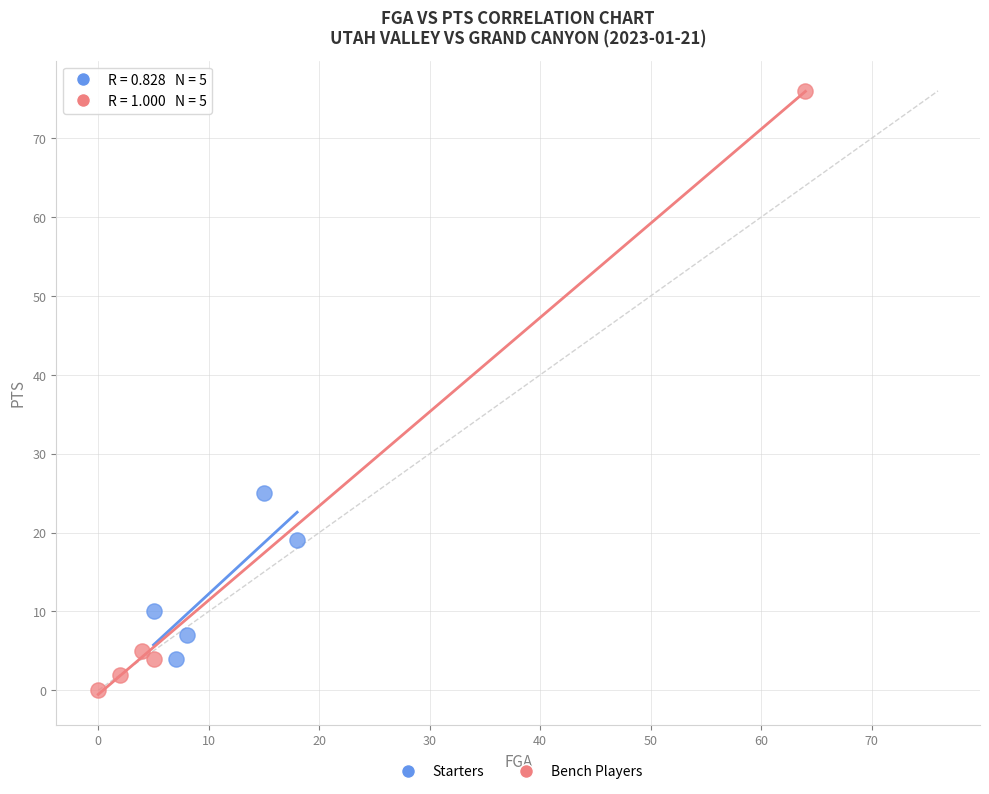

Which series reaches the minimum Y coordinate?

Bench Players